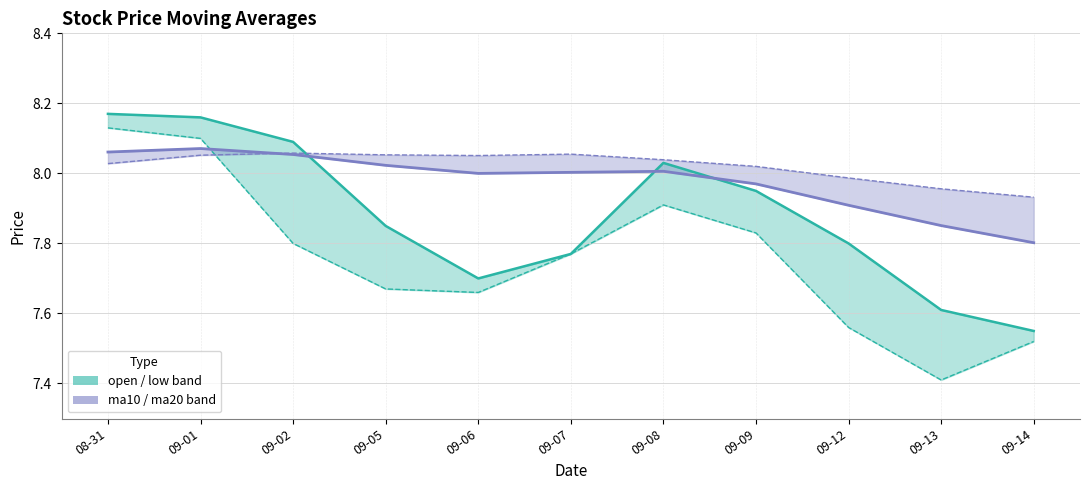

List the series in order of their overall mean, lowest first.

low, open, ma10, ma20